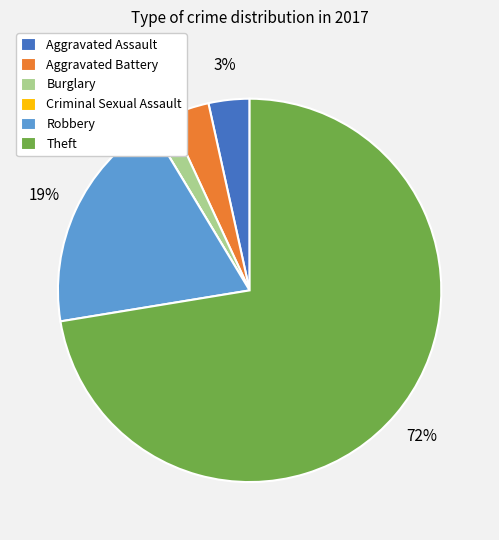

Which category accounts for the majority?

Theft